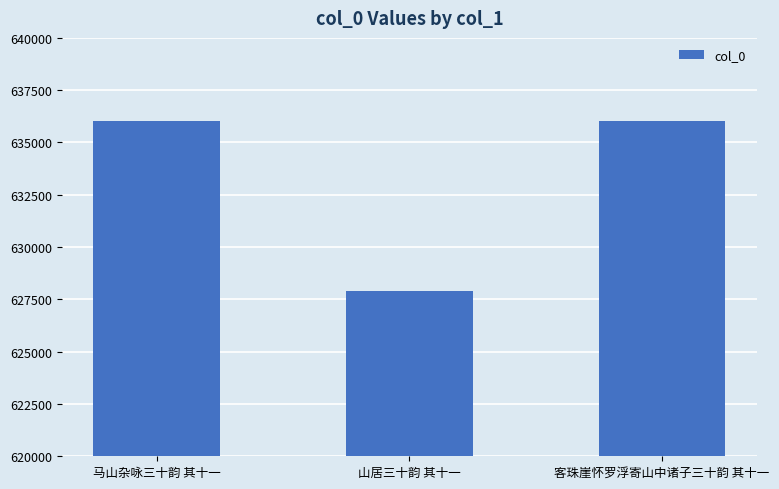

What is the sum of the values at 山居三十韵 其十一 and 客珠崖怀罗浮寄山中诸子三十韵 其十一?

1263913